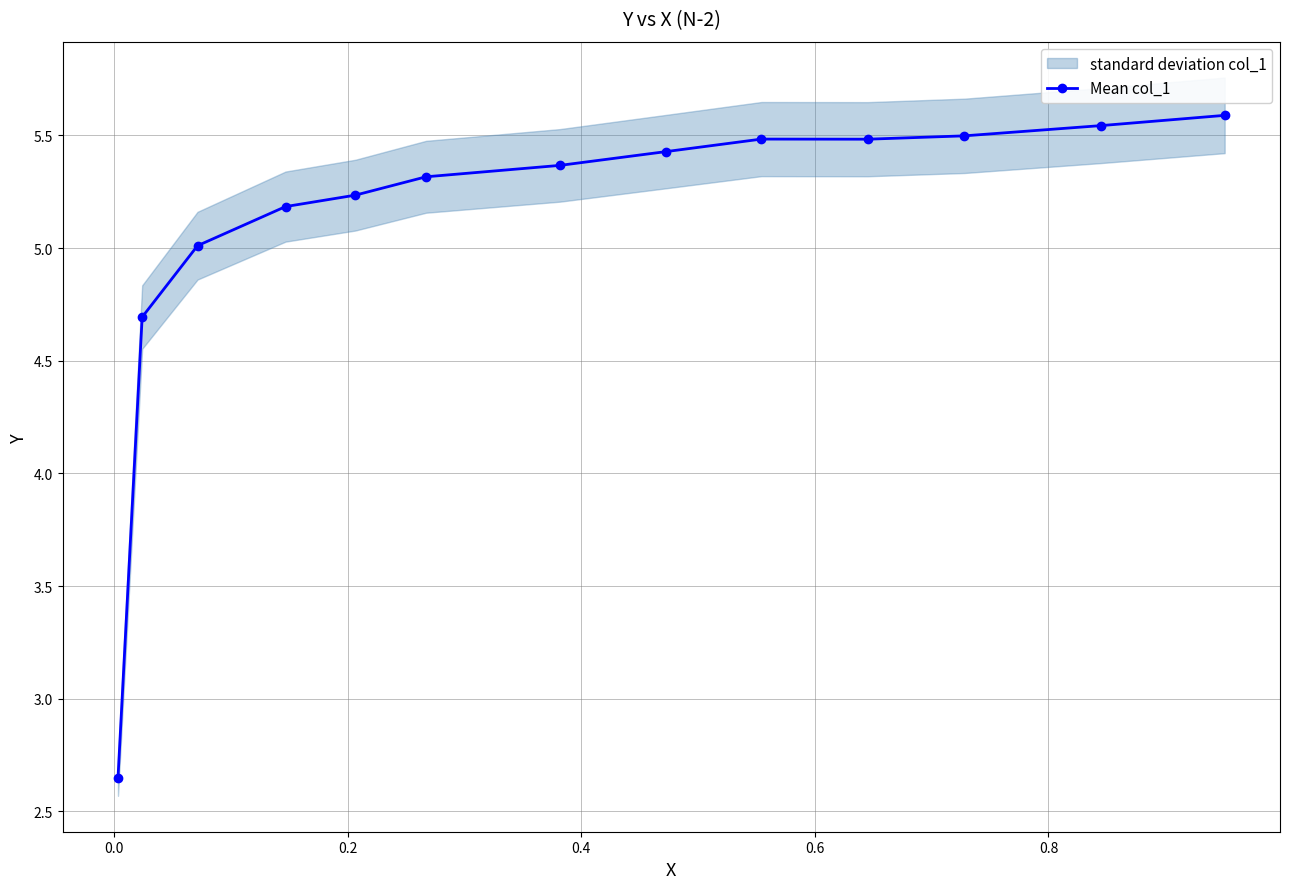

What is the maximum value for Mean col_1?

5.6